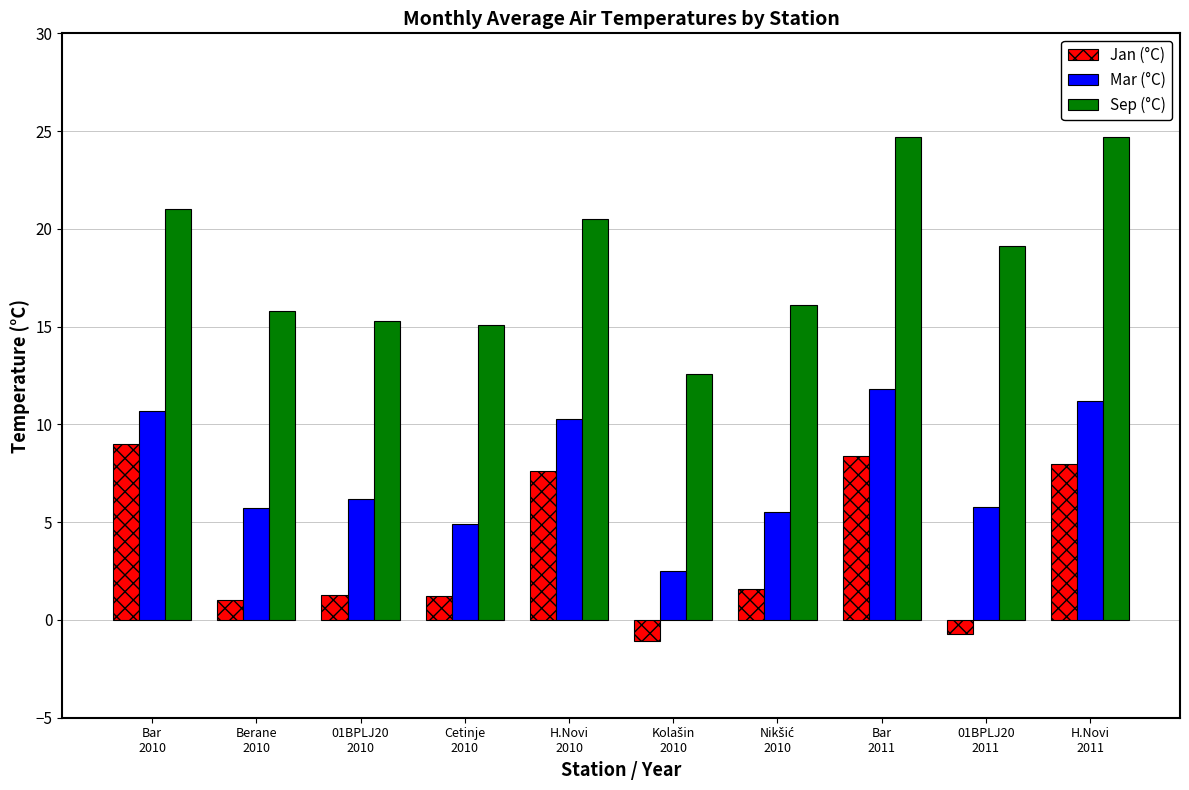

What is the difference between the maximum and minimum values in the Mar (°C) series?

9.3